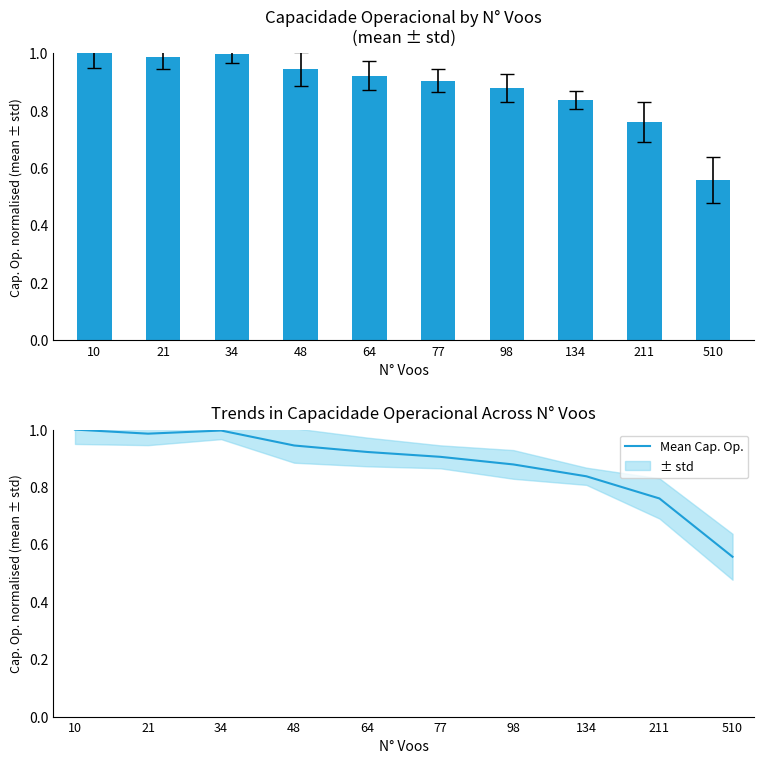

What is the difference between the maximum and second lowest values in the Mean Cap. Op. series?

0.2